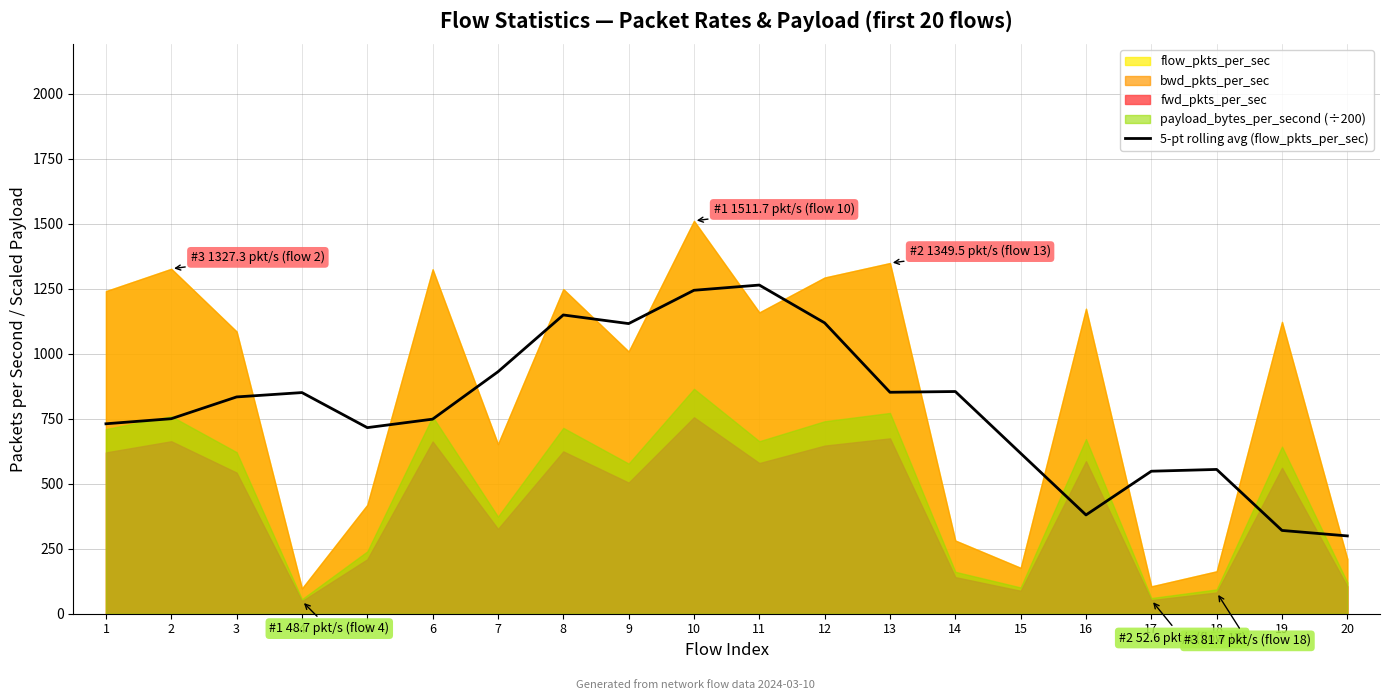

What is the difference between the maximum and minimum values?

965.3